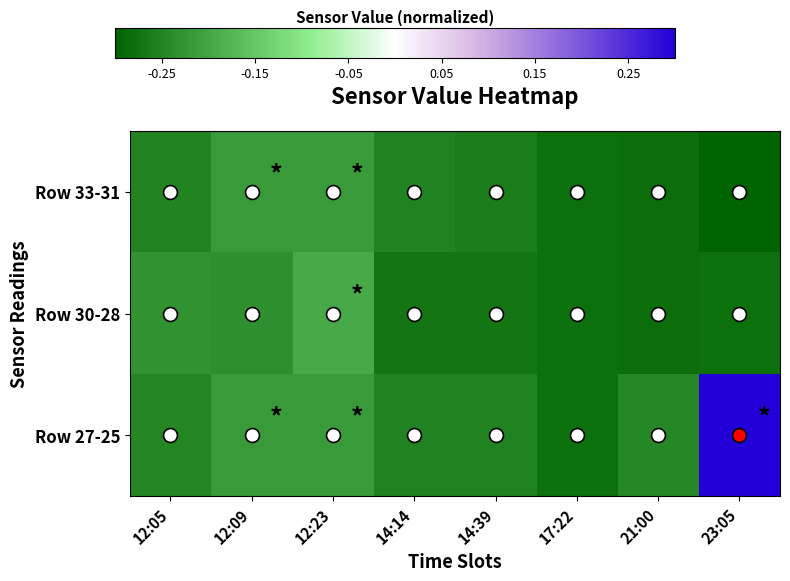

Which has a higher value, 12:09 or 12:05?

12:09